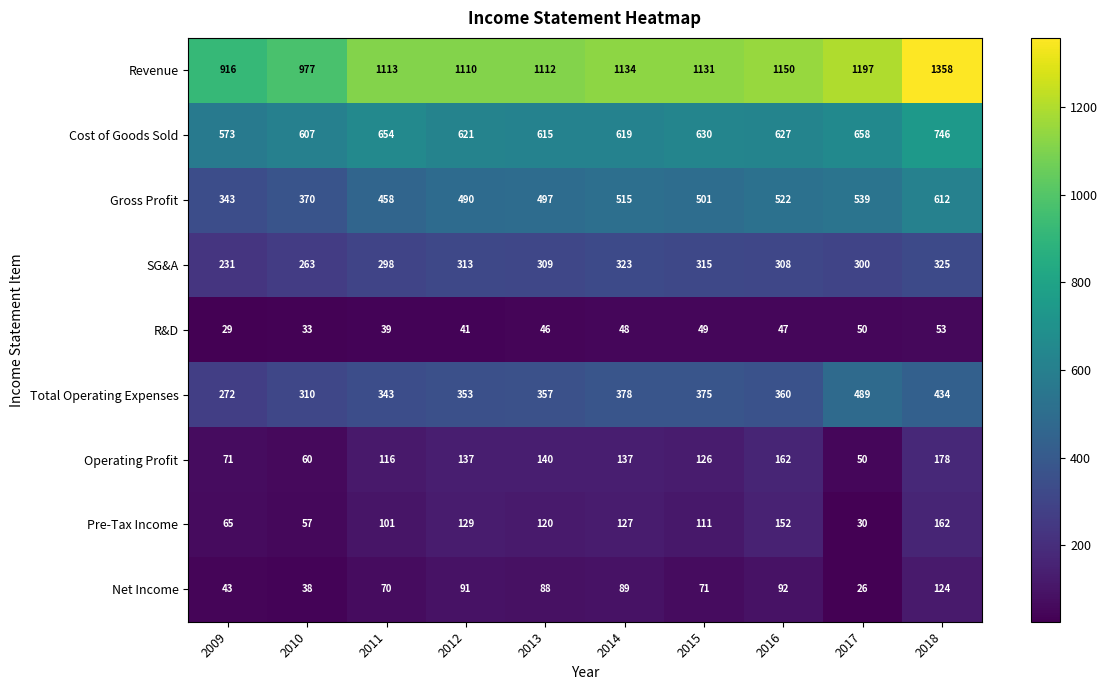

List the series in order of their peak value, lowest first.

R&D, Net Income, Pre-Tax Income, Operating Profit, SG&A, Total Operating Expenses, Gross Profit, Cost of Goods Sold, Revenue